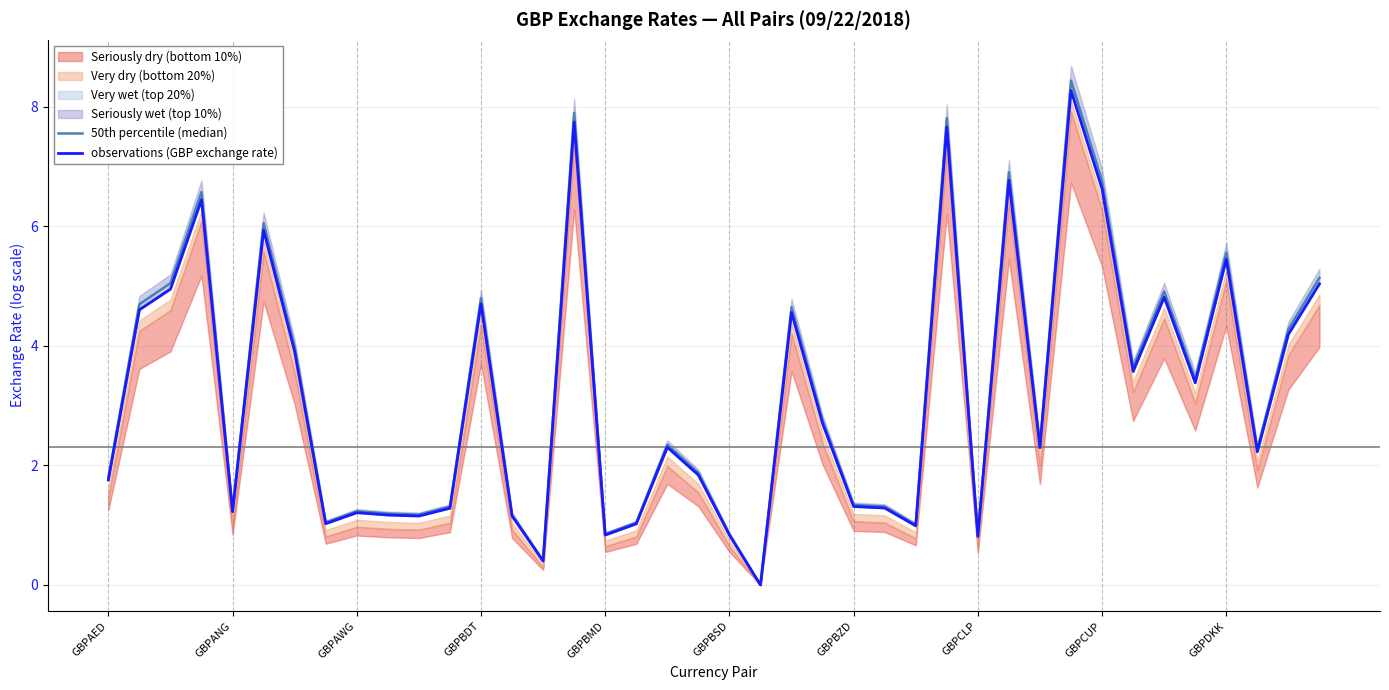

What is the sum of all 50th percentile (median) values?

130.1